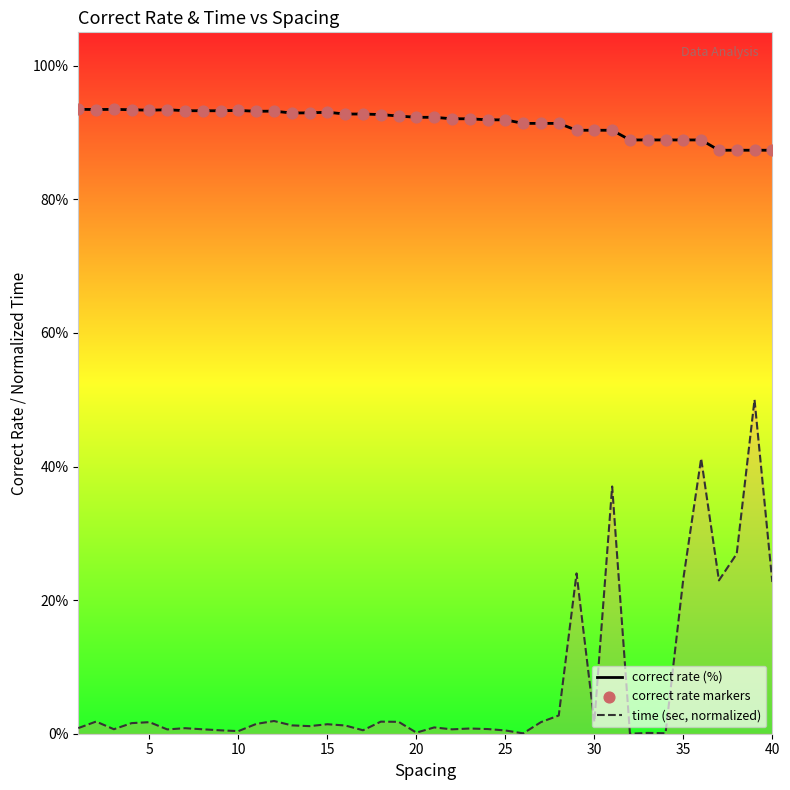

Which series has the widest spread of Y values?

time (sec, normalized)